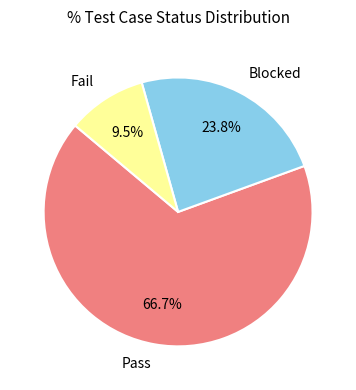

To the nearest percent, what is the difference between the Fail and Pass slice percentages?

57%